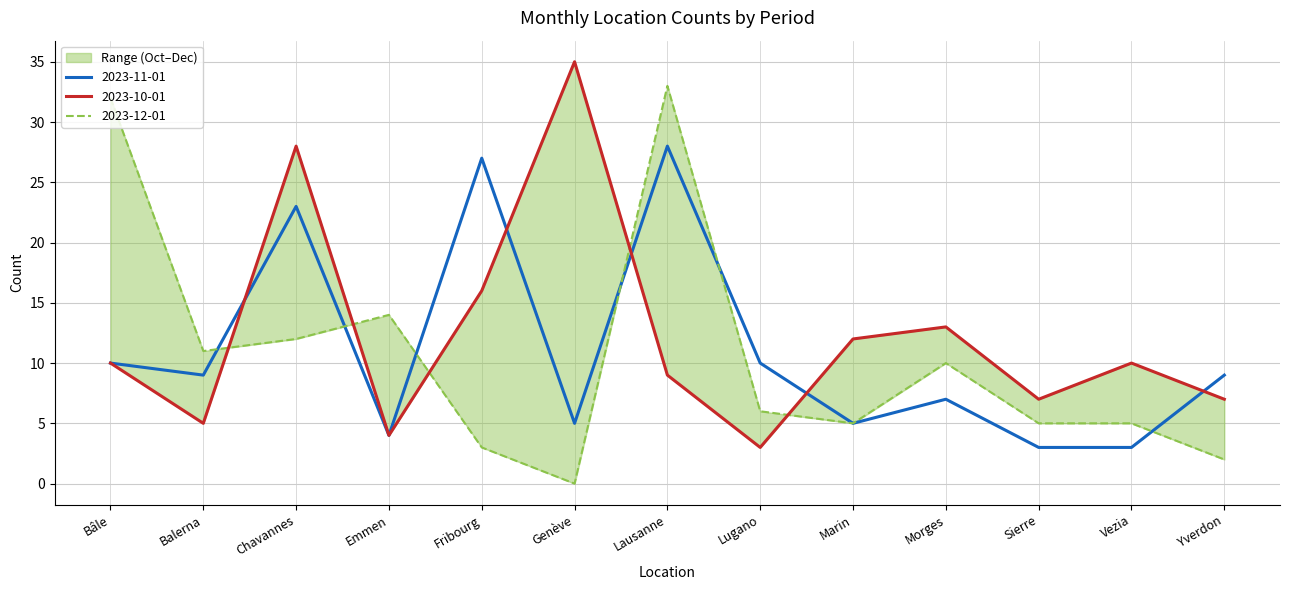

At Emmen, list the series in order from smallest to largest.

2023-10-01, 2023-11-01, 2023-12-01